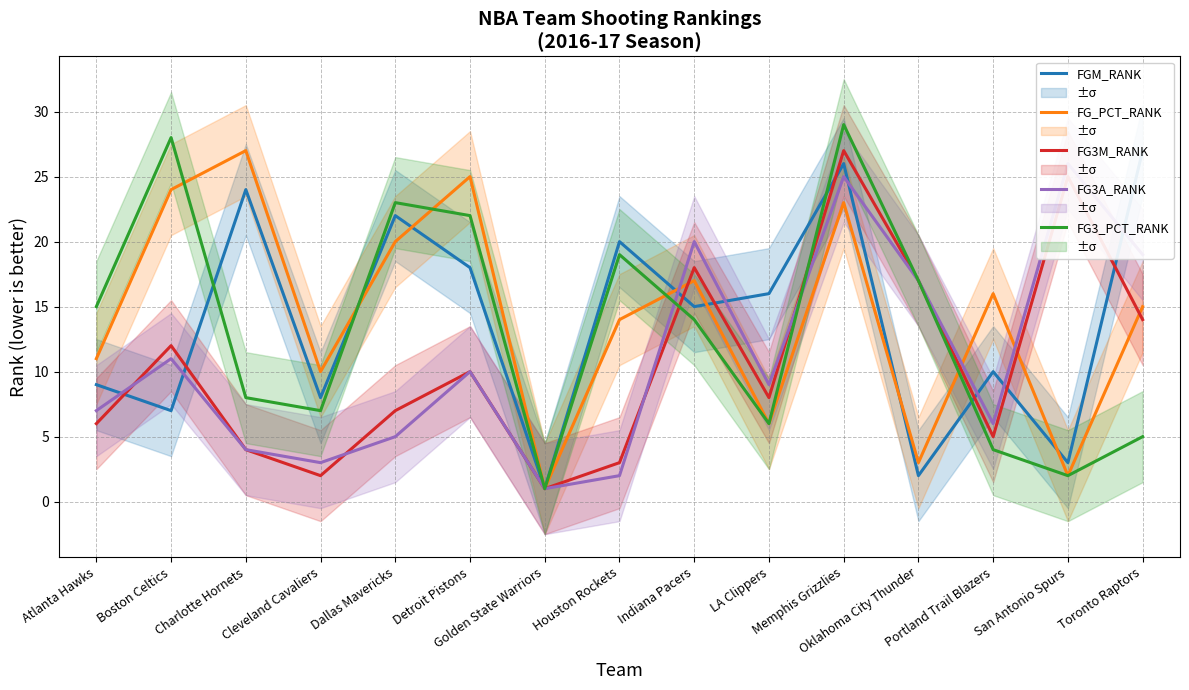

What is the sum of all FG3M_RANK values?

159